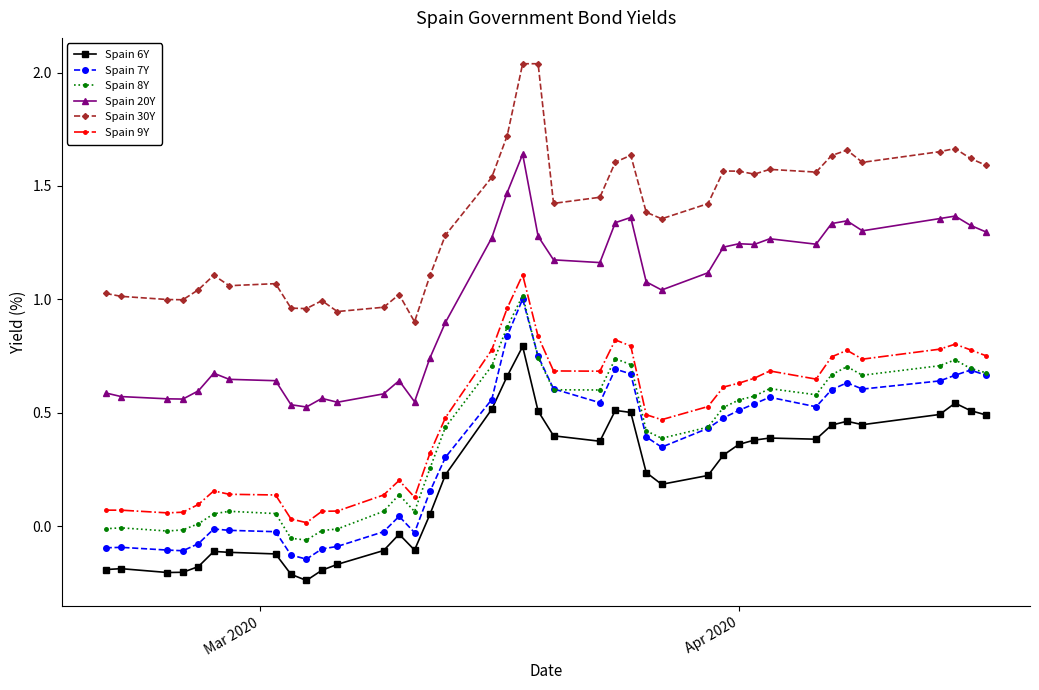

True or false: Spain 20Y and Spain 7Y intersect in this chart.

False